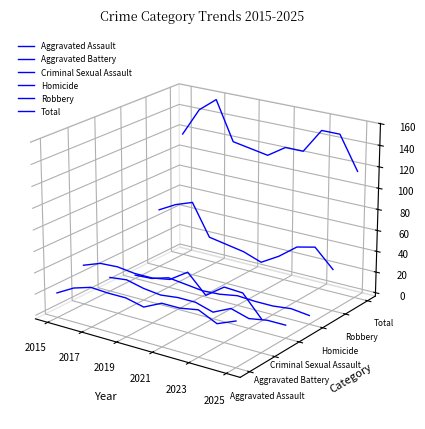

Is the value of Aggravated Assault at 2015 greater than the value of Robbery at 8?

No